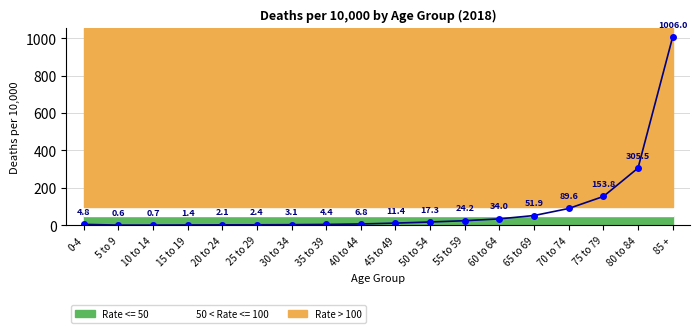

Is it true that the value at 10 to 14 is 0.7?

True